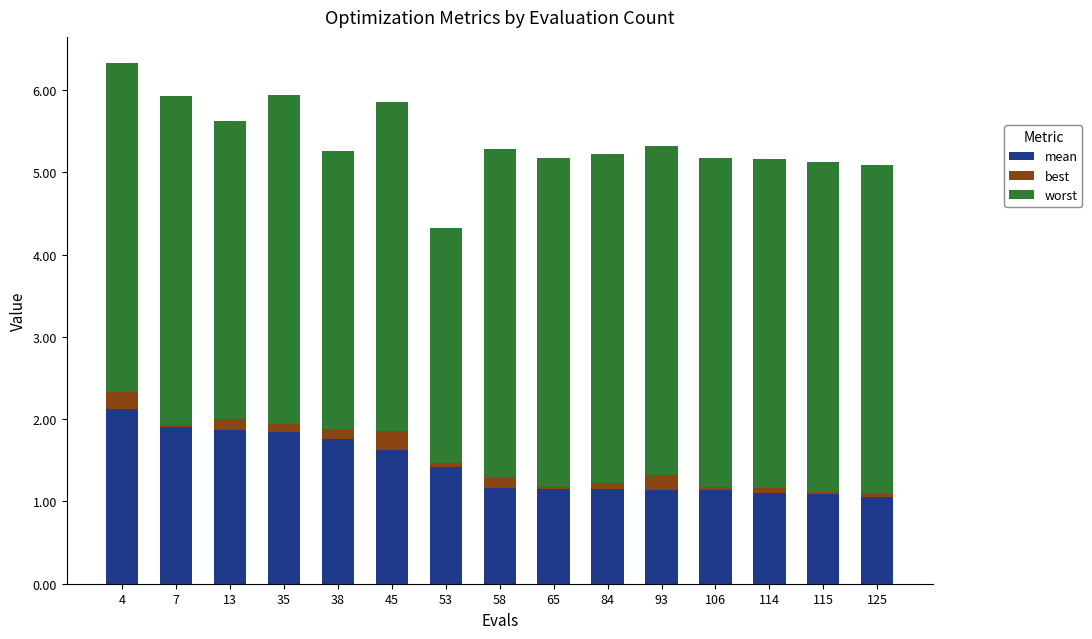

What is the total value across all series at 45?

5.9